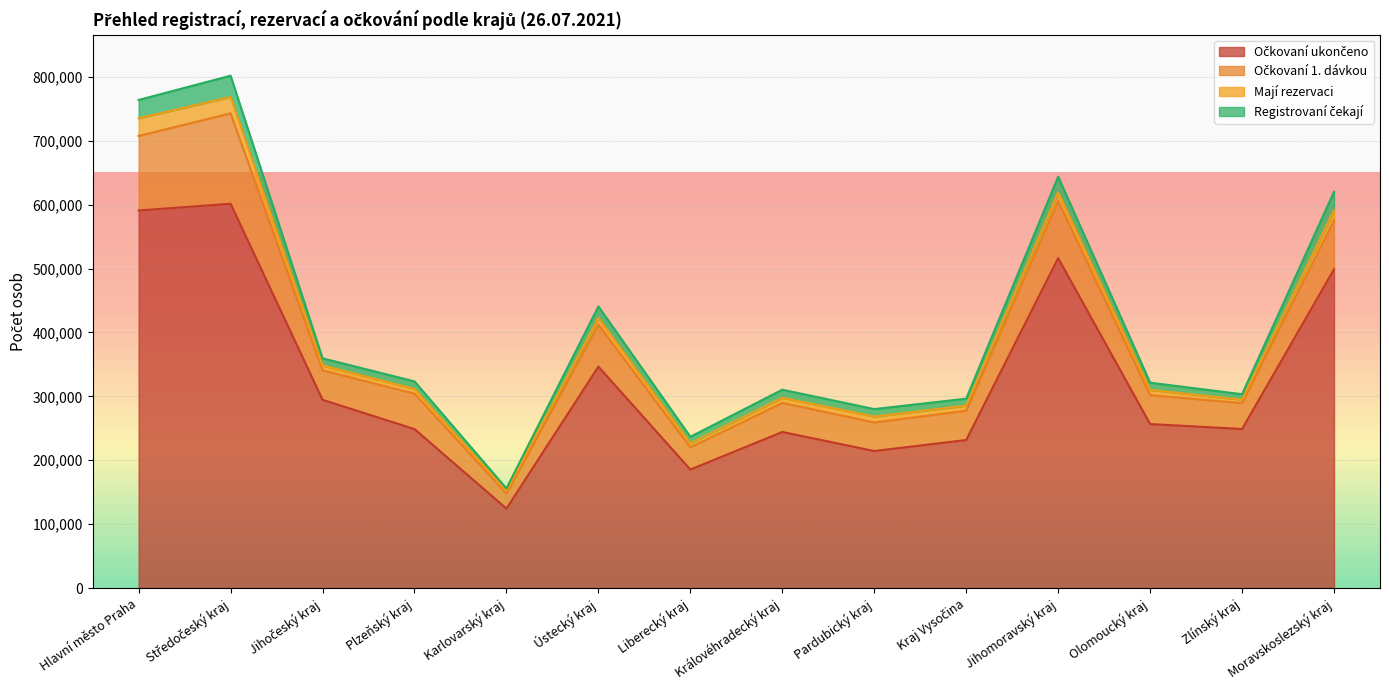

Reading left to right, extract all data points from this chart.

Očkovaní ukončeno: Hlavní město Praha=590876	Středočeský kraj=601359	Jihočeský kraj=294623	Plzeňský kraj=248781	Karlovarský kraj=124375	Ústecký kraj=346521	Liberecký kraj=185487	Královéhradecký kraj=244288	Pardubický kraj=214456	Kraj Vysočina=231698	Jihomoravský kraj=516335	Olomoucký kraj=256657	Zlínský kraj=248943	Moravskoslezský kraj=498829
Očkovaní 1. dávkou: Hlavní město Praha=116703	Středočeský kraj=141421	Jihočeský kraj=46064	Plzeňský kraj=55396	Karlovarský kraj=23629	Ústecký kraj=65451	Liberecký kraj=34719	Královéhradecký kraj=45548	Pardubický kraj=44695	Kraj Vysočina=45866	Jihomoravský kraj=89398	Olomoucký kraj=45170	Zlínský kraj=40602	Moravskoslezský kraj=76598
Mají rezervaci: Hlavní město Praha=27672	Středočeský kraj=25686	Jihočeský kraj=7599	Plzeňský kraj=7449	Karlovarský kraj=3857	Ústecký kraj=10660	Liberecký kraj=6304	Královéhradecký kraj=7931	Pardubický kraj=9288	Kraj Vysočina=7891	Jihomoravský kraj=13637	Olomoucký kraj=8229	Zlínský kraj=5244	Moravskoslezský kraj=16133
Registrovaní čekají: Hlavní město Praha=28563	Středočeský kraj=33354	Jihočeský kraj=11265	Plzeňský kraj=11795	Karlovarský kraj=4044	Ústecký kraj=18173	Liberecký kraj=10264	Královéhradecký kraj=12648	Pardubický kraj=11645	Kraj Vysočina=10946	Jihomoravský kraj=24399	Olomoucký kraj=11357	Zlínský kraj=8564	Moravskoslezský kraj=28653